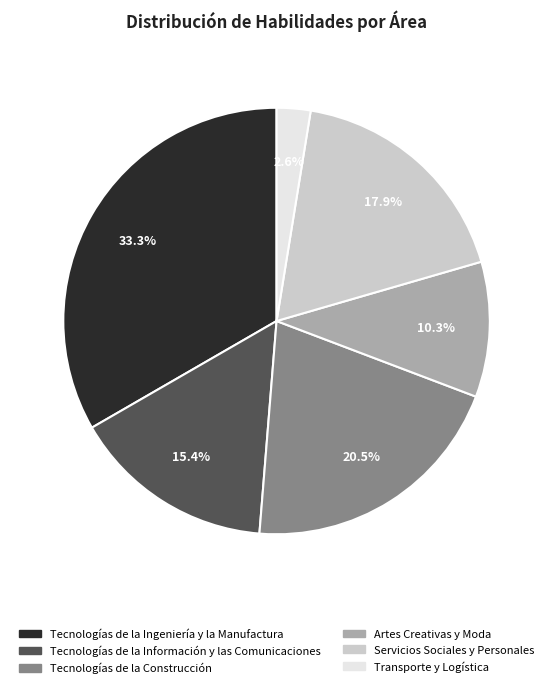

How many slices are in this pie chart?

6